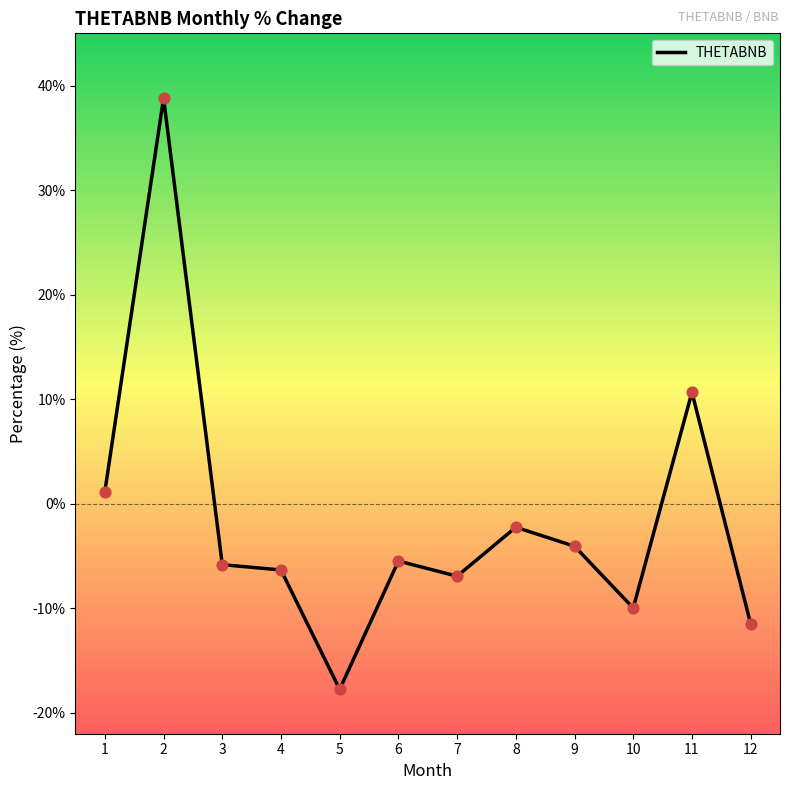

What is the change in value from 6 to 8?

+3.2